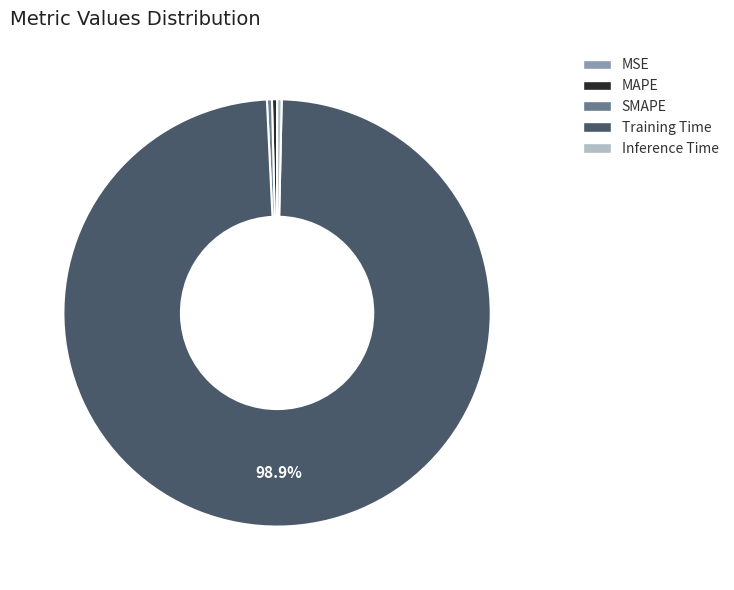

Which slice is the largest?

Training Time